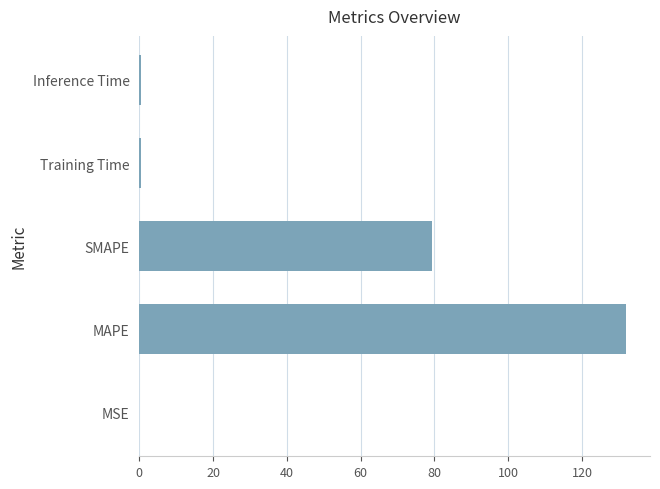

Which category has the highest value across all series?

MAPE